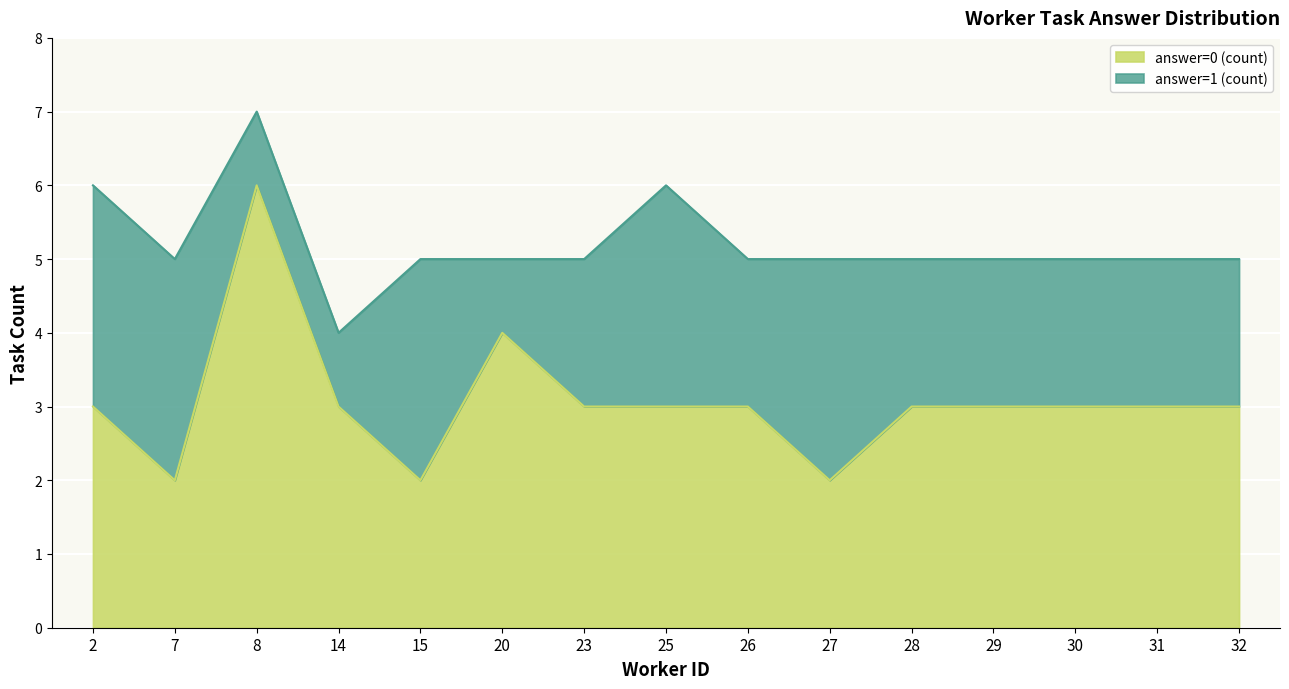

The answer=0 (count) series shows 3 at 15. True or false?

False